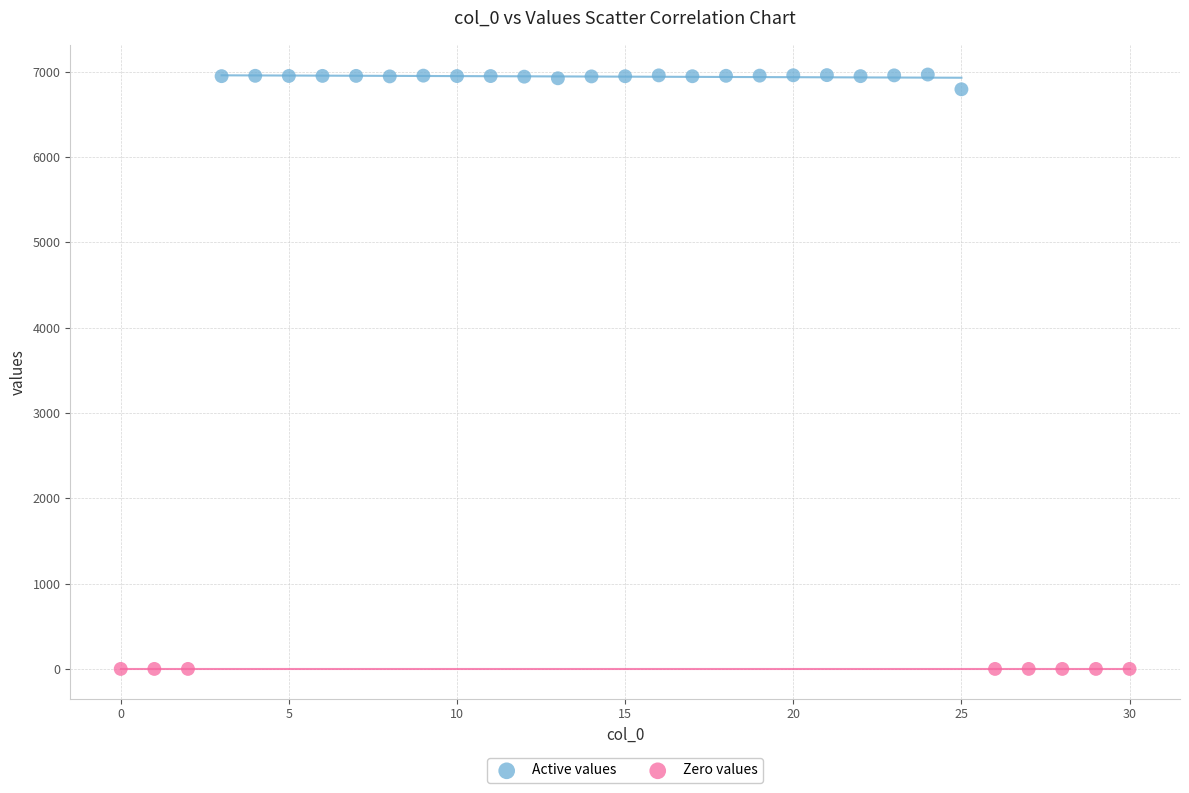

Which series contains the lowest Y value?

Zero values